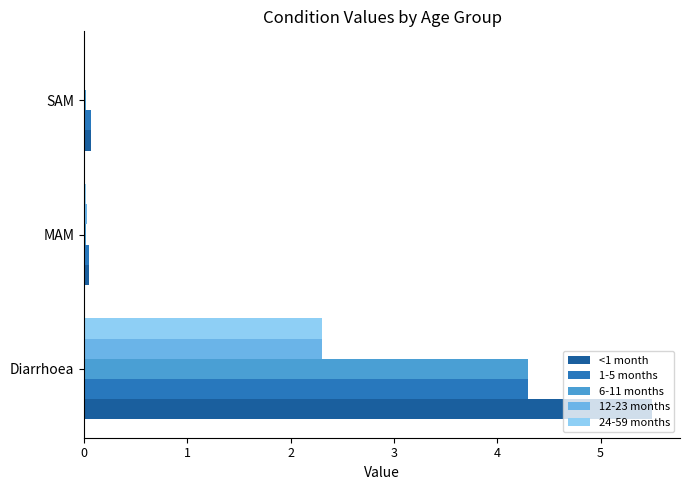

Which series has the largest total across all categories?

<1 month